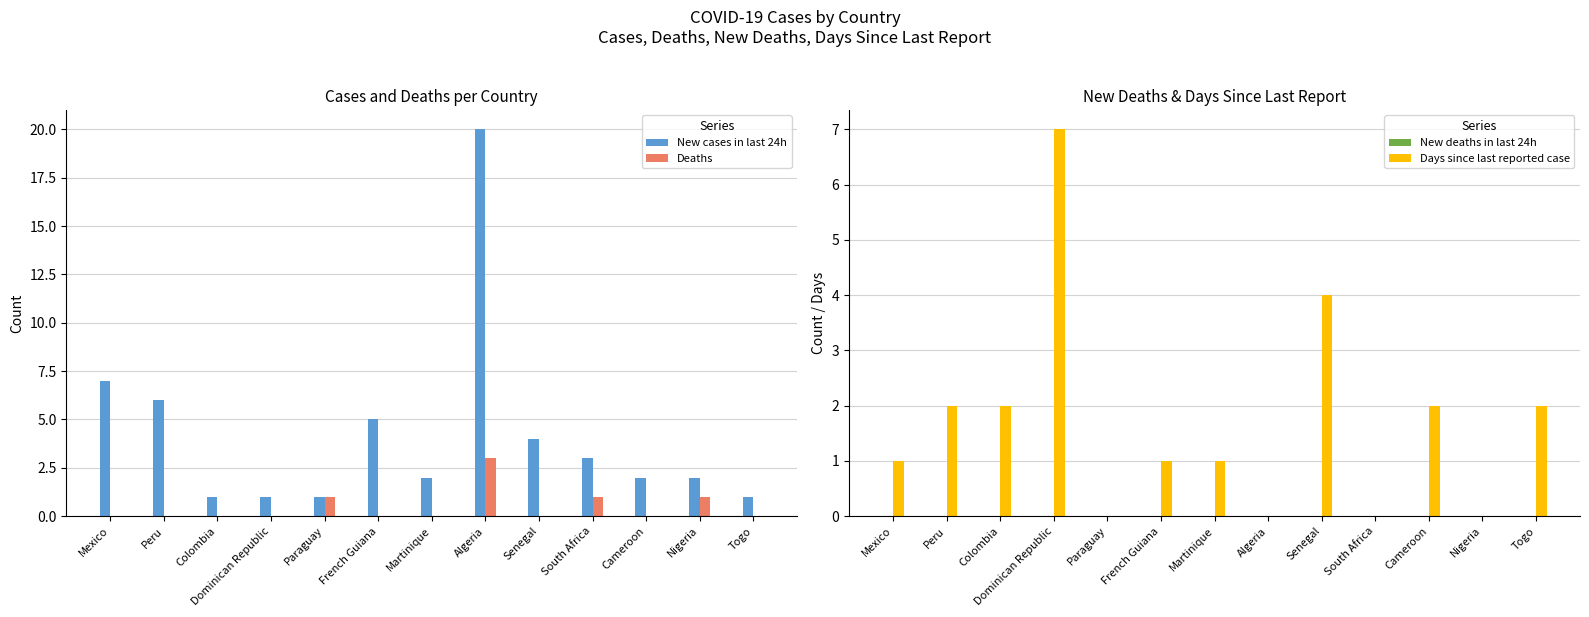

At which label does New cases in last 24h first exceed 2?

Mexico